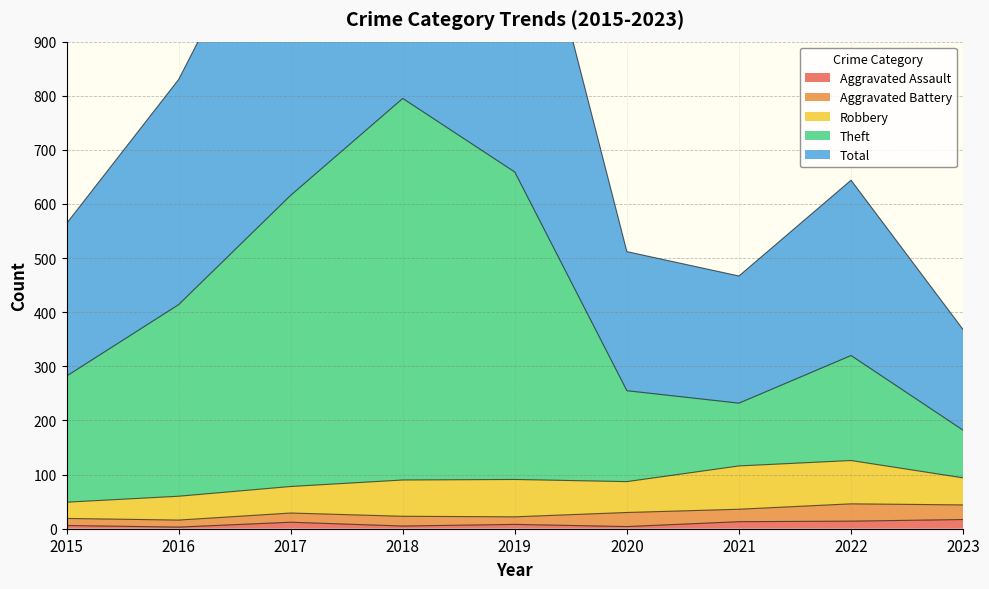

Where is Total nearest to the value 980?

2016